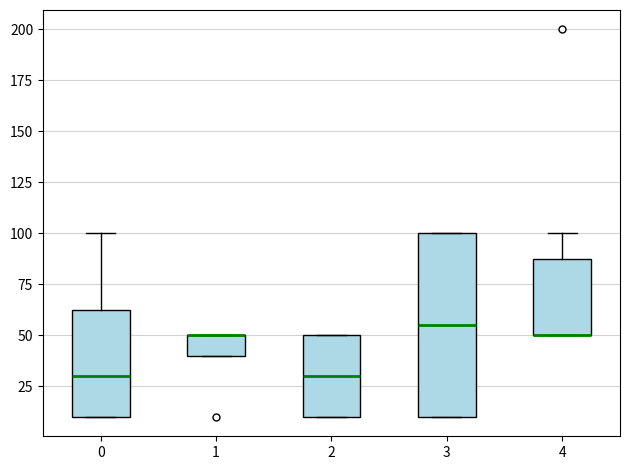

Where is the upper edge of the box at x = 1 on the y-axis? The values are not printed on the chart, so give them approximately, as read against the axis.

50